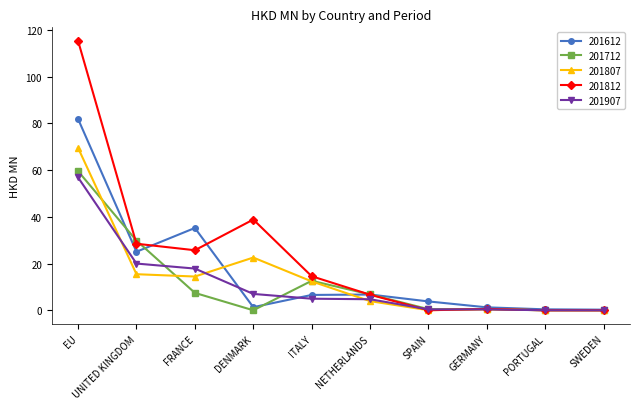

What is the sum of the 201907 values at SWEDEN and ITALY?

5.0